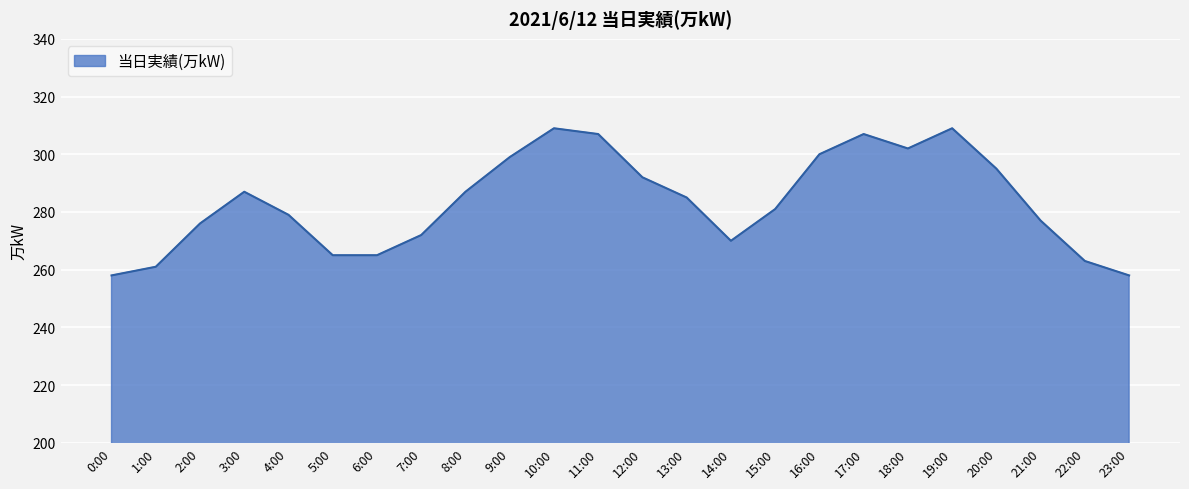

What position from the right is 21:00?

3